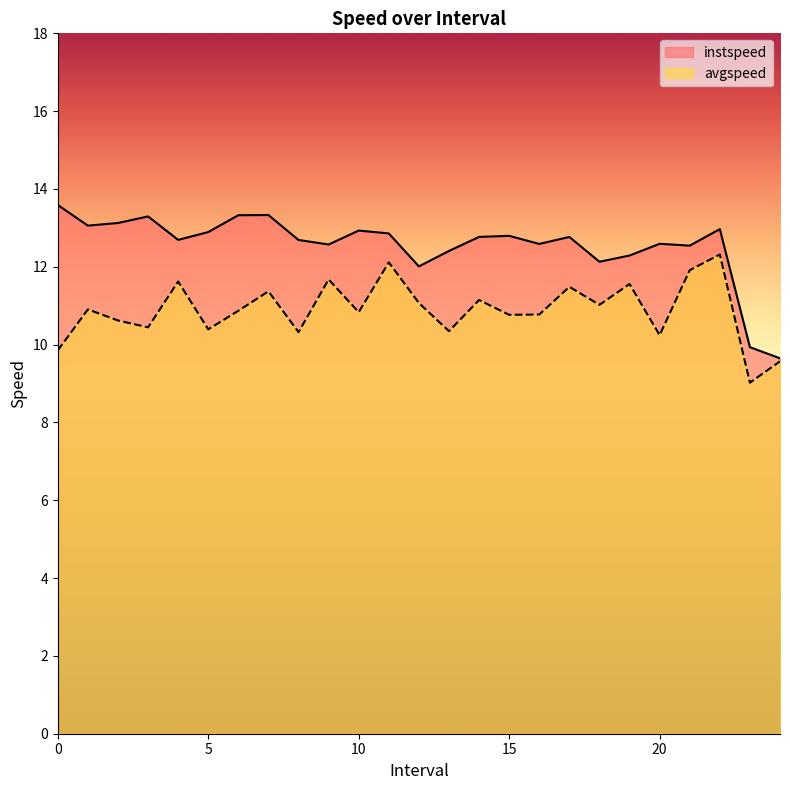

List the labels in order of avgspeed value, smallest first.

23.0, 24.0, 0.0, 20.0, 8.0, 13.0, 5.0, 3.0, 2.0, 15.0, 16.0, 10.0, 6.0, 1.0, 18.0, 12.0, 14.0, 7.0, 17.0, 19.0, 4.0, 9.0, 21.0, 11.0, 22.0